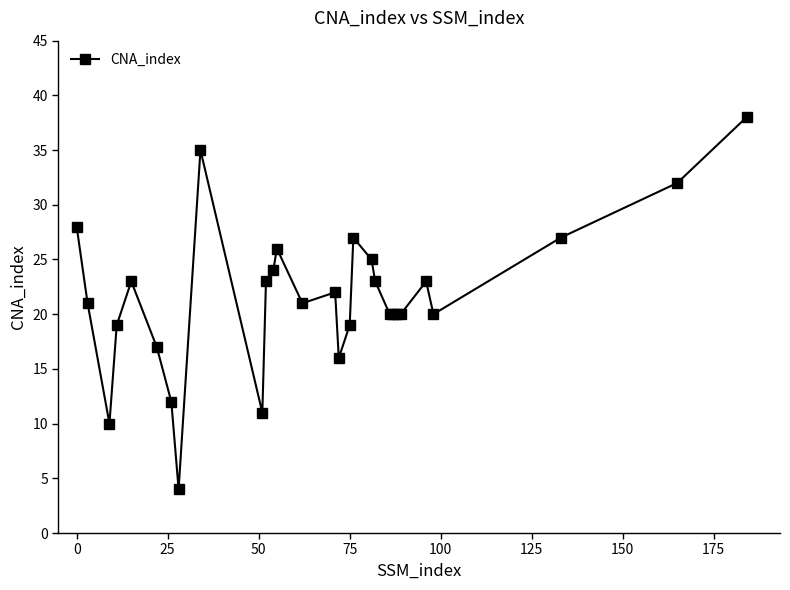

True or false: there are more than 1 points higher than both neighbors.

True